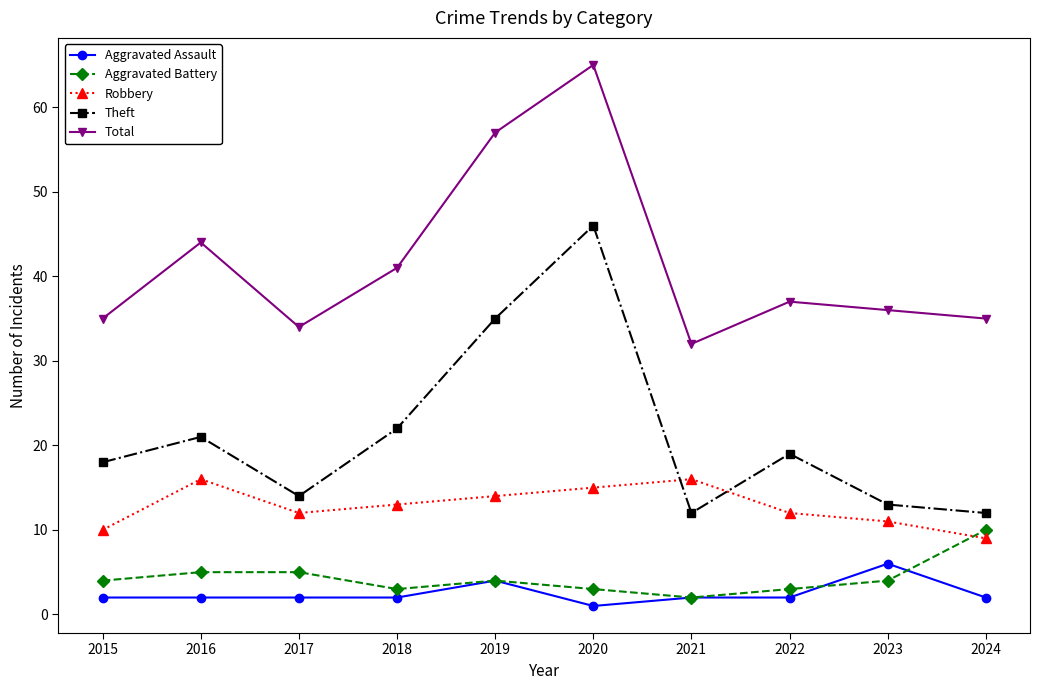

What are all the series names shown in the legend?

Aggravated Assault, Aggravated Battery, Robbery, Theft, Total